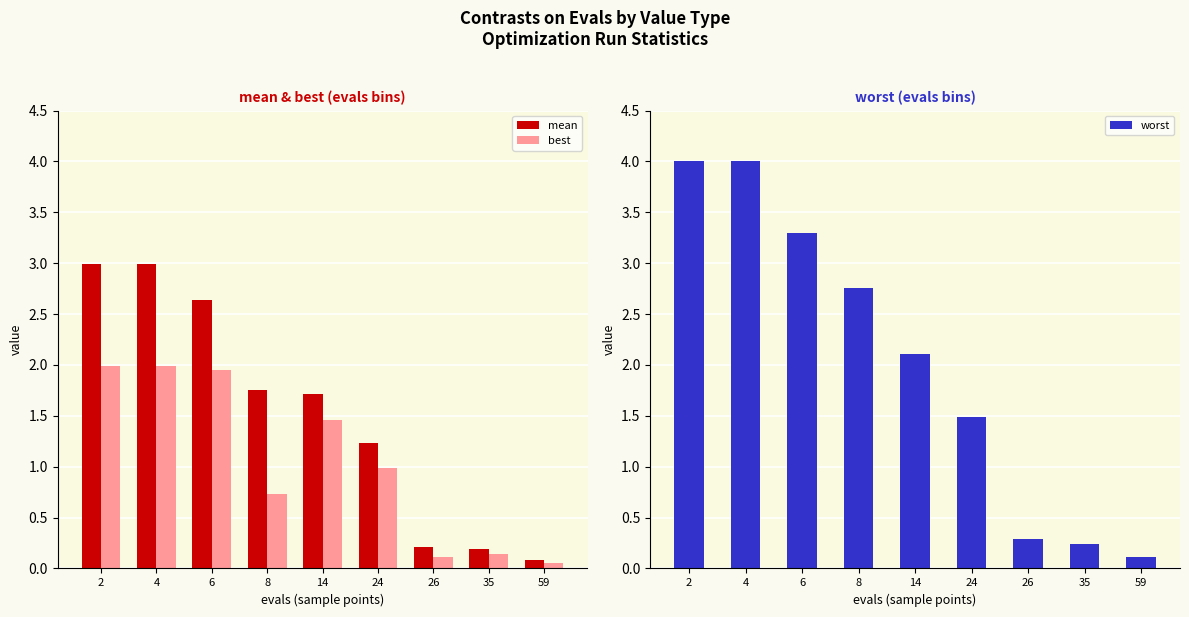

Is the value of worst at 24 greater than the value of mean at 14?

No